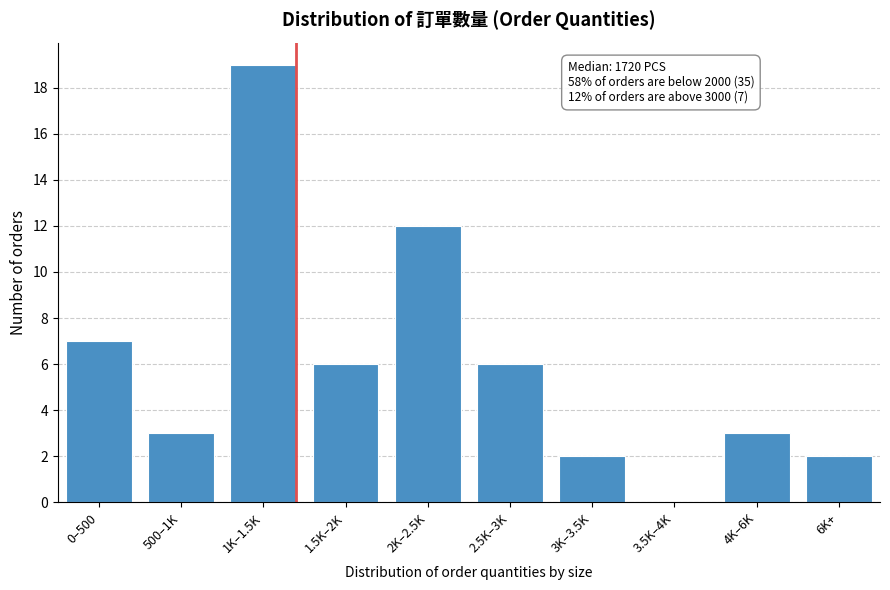

Reading left to right, list all the values displayed in this chart.

0–500=7	500–1K=3	1K–1.5K=19	1.5K–2K=6	2K–2.5K=12	2.5K–3K=6	3K–3.5K=2	3.5K–4K=0	4K–6K=3	6K+=2